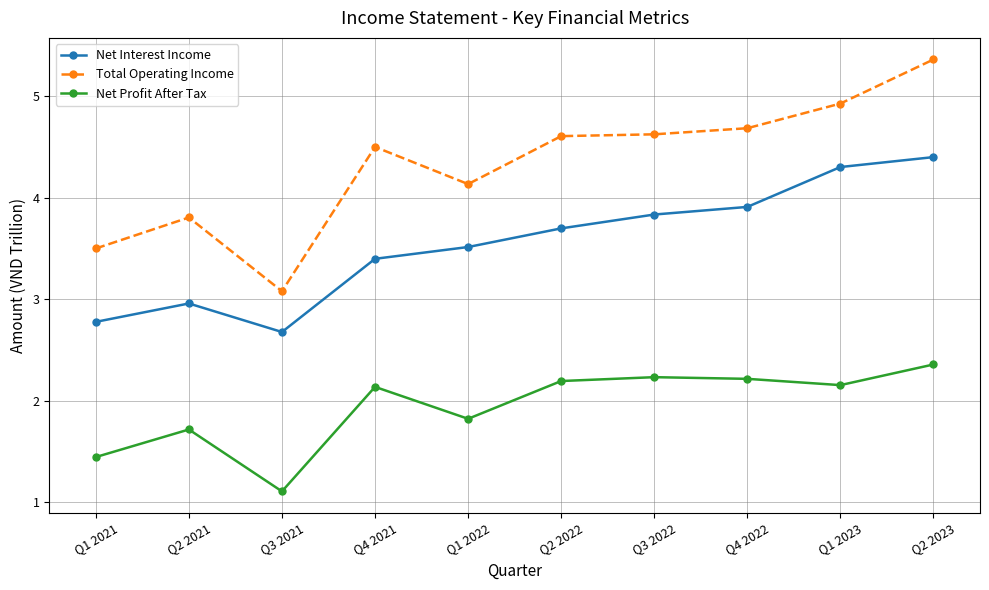

What position from the left is Q3 2022?

7